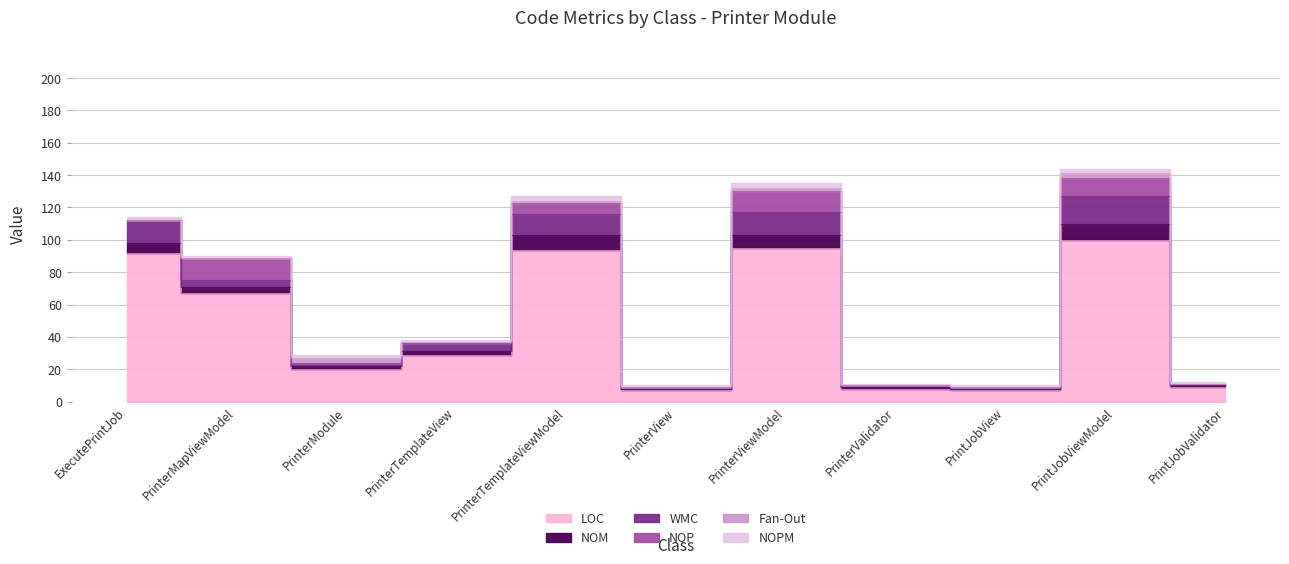

Which category has the highest value in the WMC series?

PrintJobViewModel